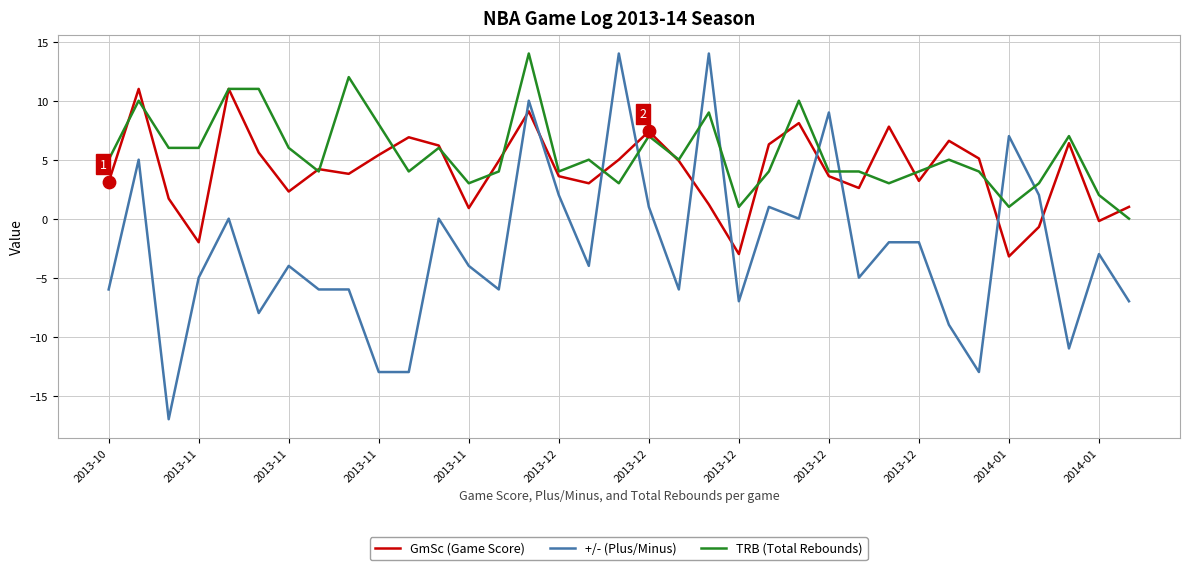

Which series has the largest total across all categories?

TRB (Total Rebounds)